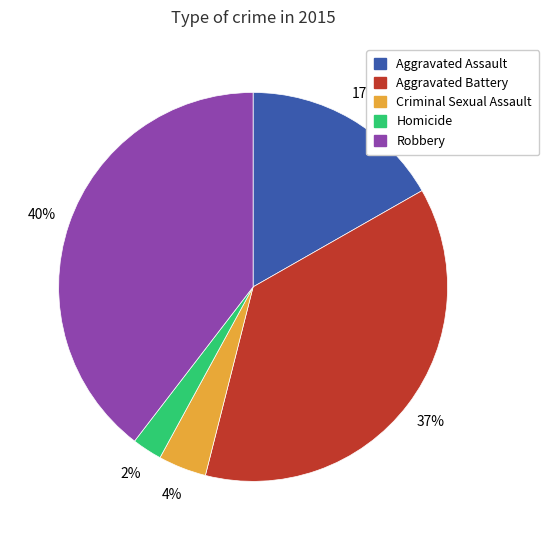

To the nearest percent, what percentage of the pie is Aggravated Battery?

37%